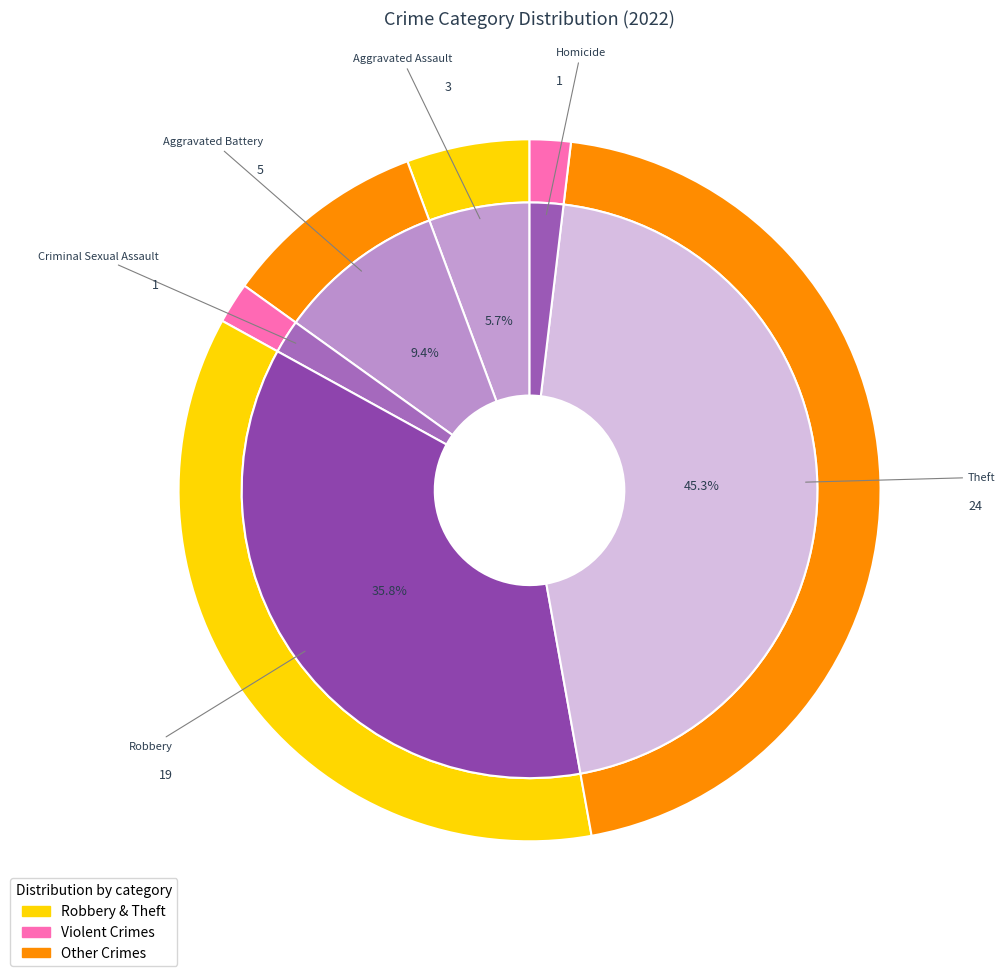

What percentage is the Robbery slice, to the nearest percent?

36%